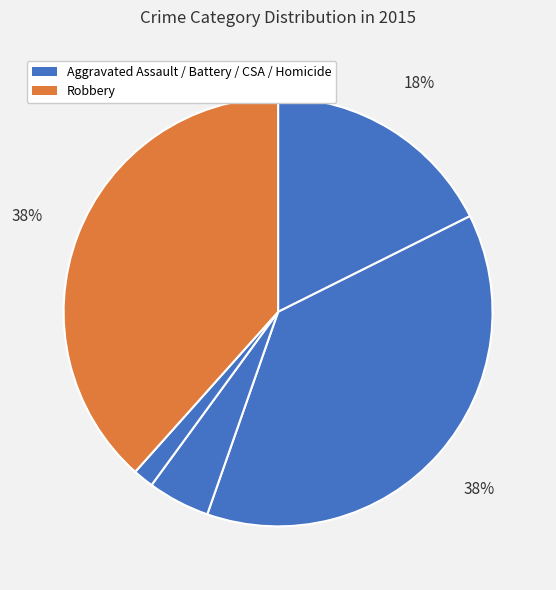

Count the number of slices in the pie.

5